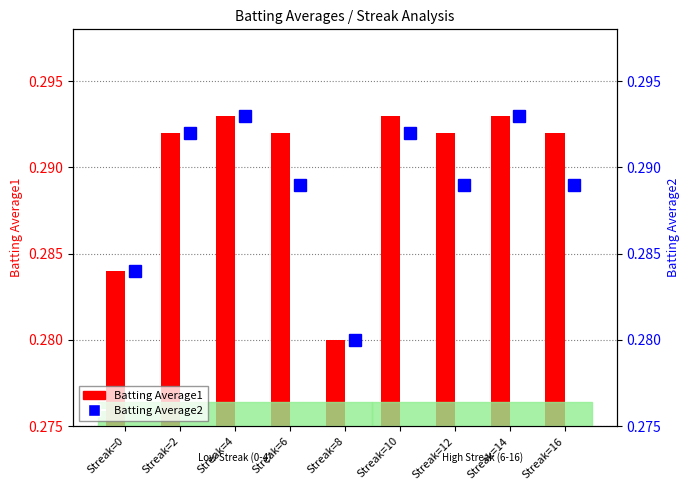

How many Batting Average1 values are between 0 and 1?

9